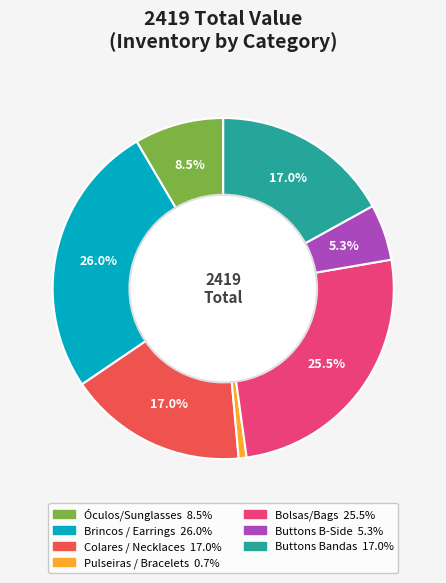

How many segments does this pie chart have?

7